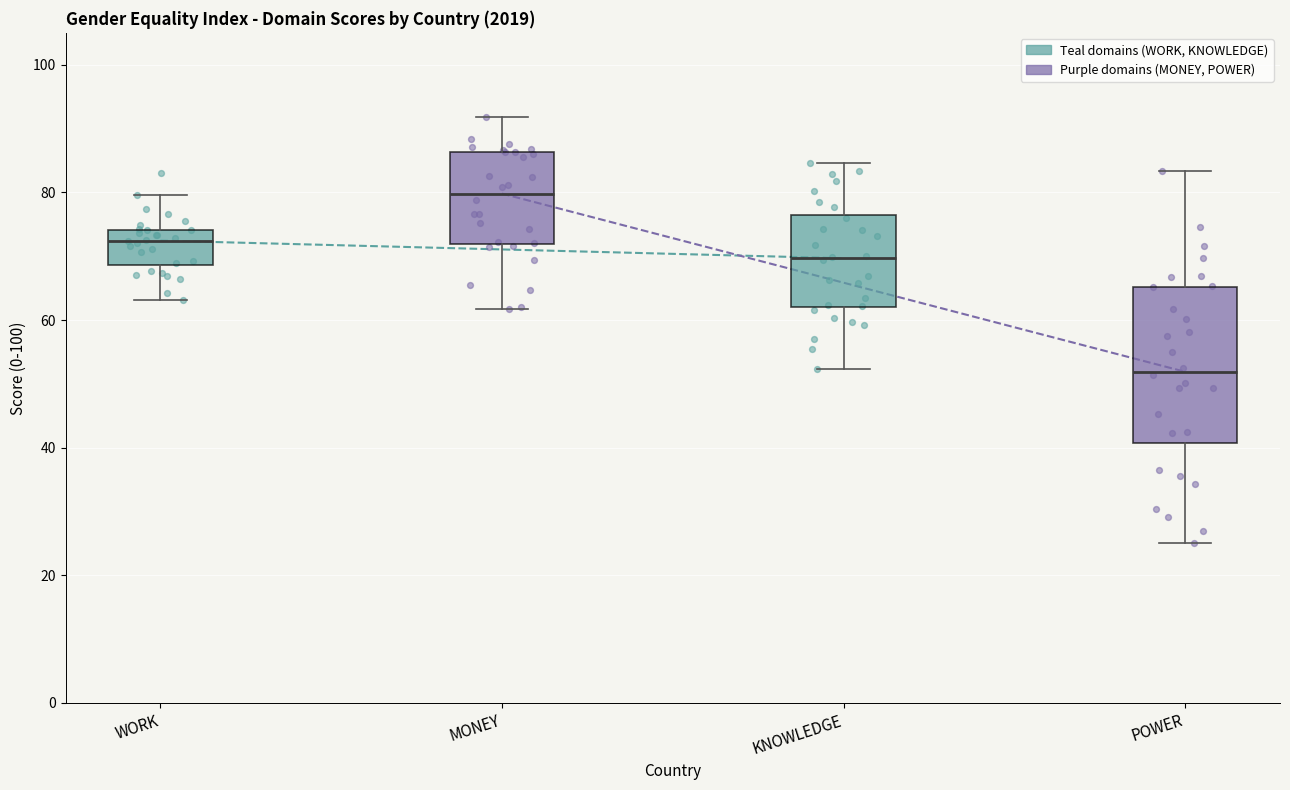

Where does the upper whisker of the box for MONEY end on the y-axis? The values are not printed on the chart, so give them approximately, as read against the axis.

92